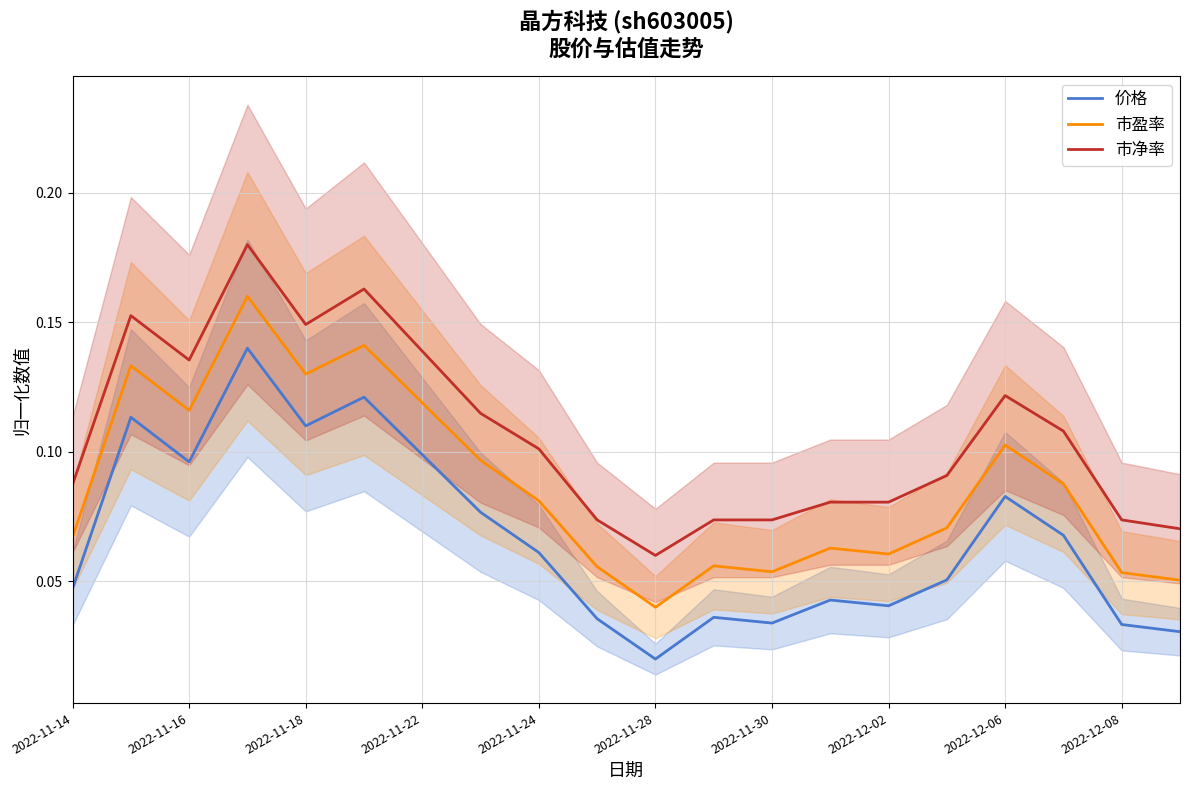

True or false: 市净率 and 市盈率 cross at least once.

False